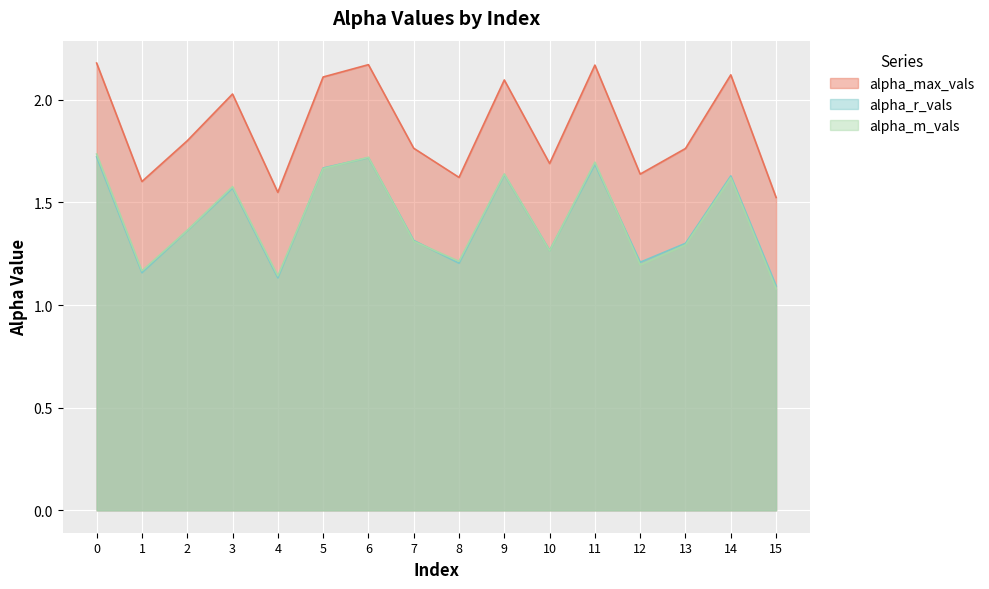

Which series ends up on top after the final intersection of alpha_r_vals and alpha_m_vals?

alpha_r_vals